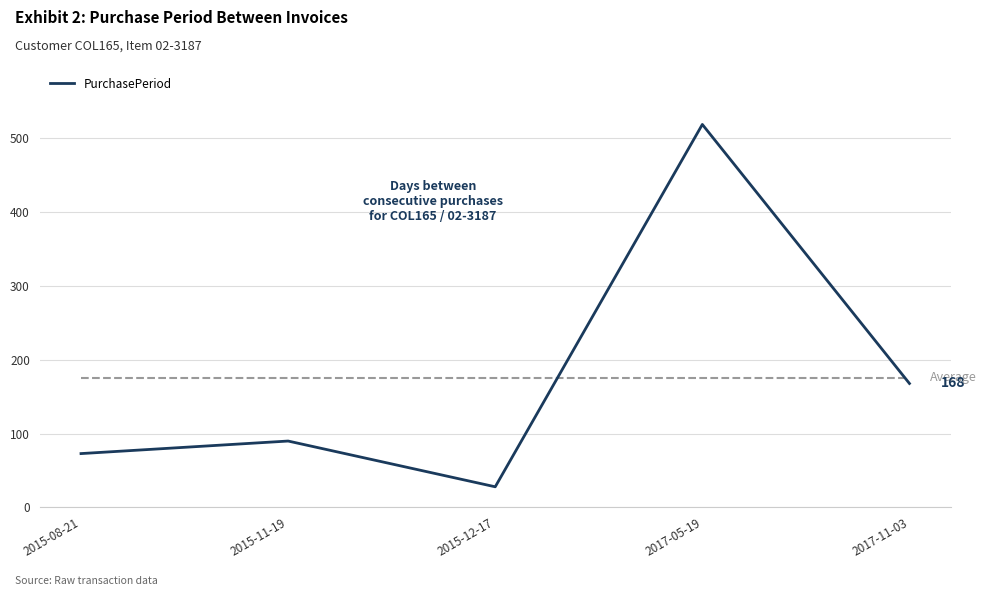

What is the maximum value shown in the chart?

519